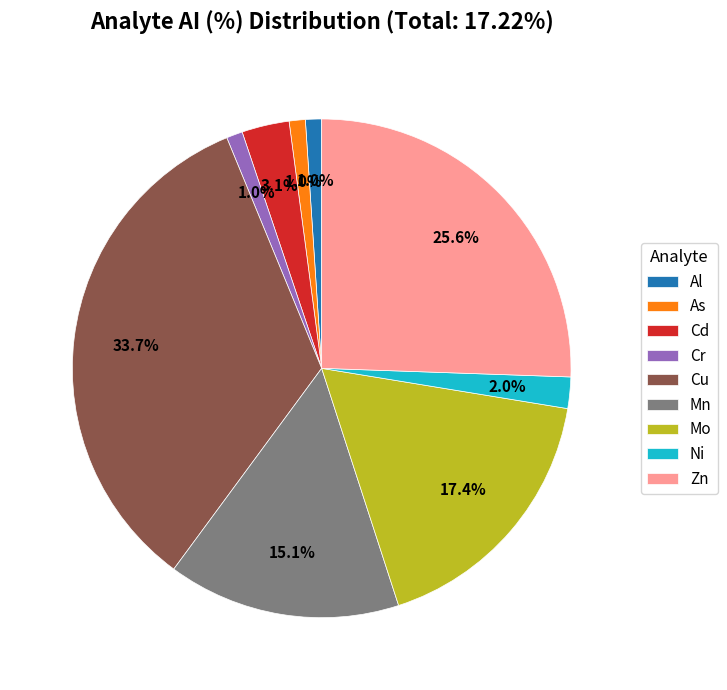

Is there any slice that represents more than half of the pie?

No